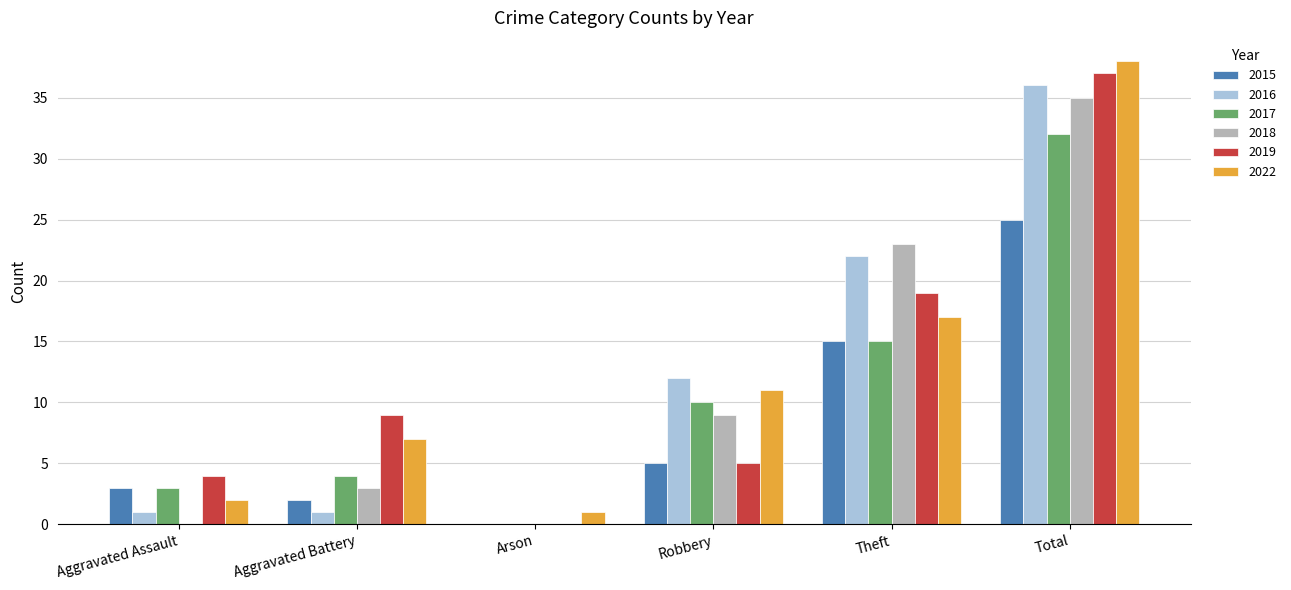

Read the 2015 value at Aggravated Assault.

3